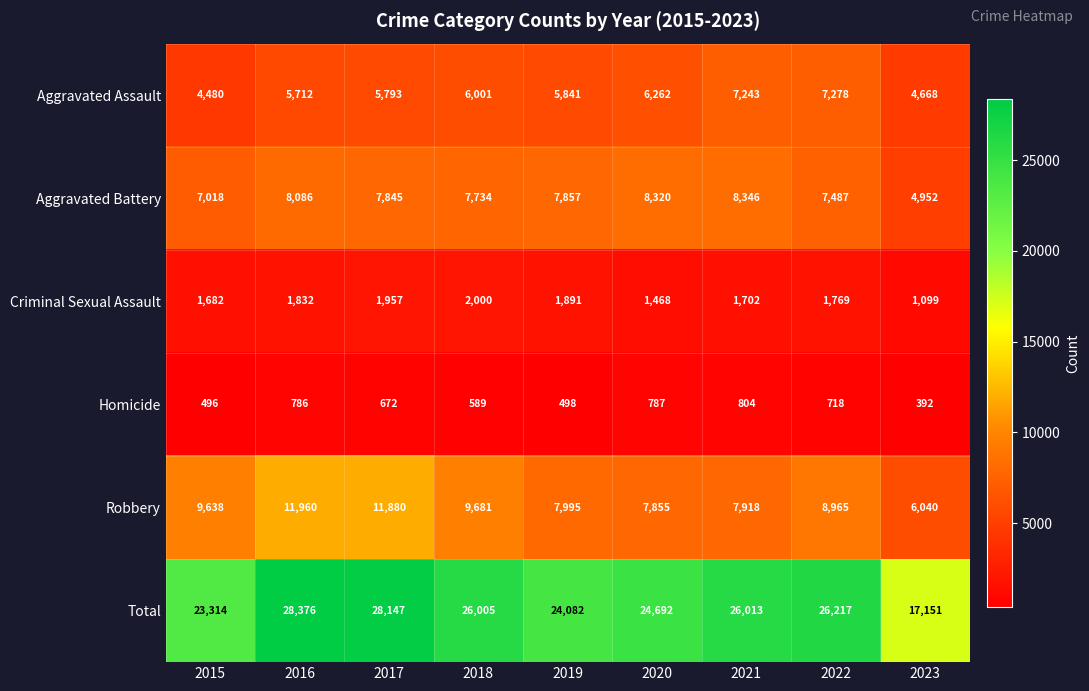

What is the average value of the Robbery series?

9104